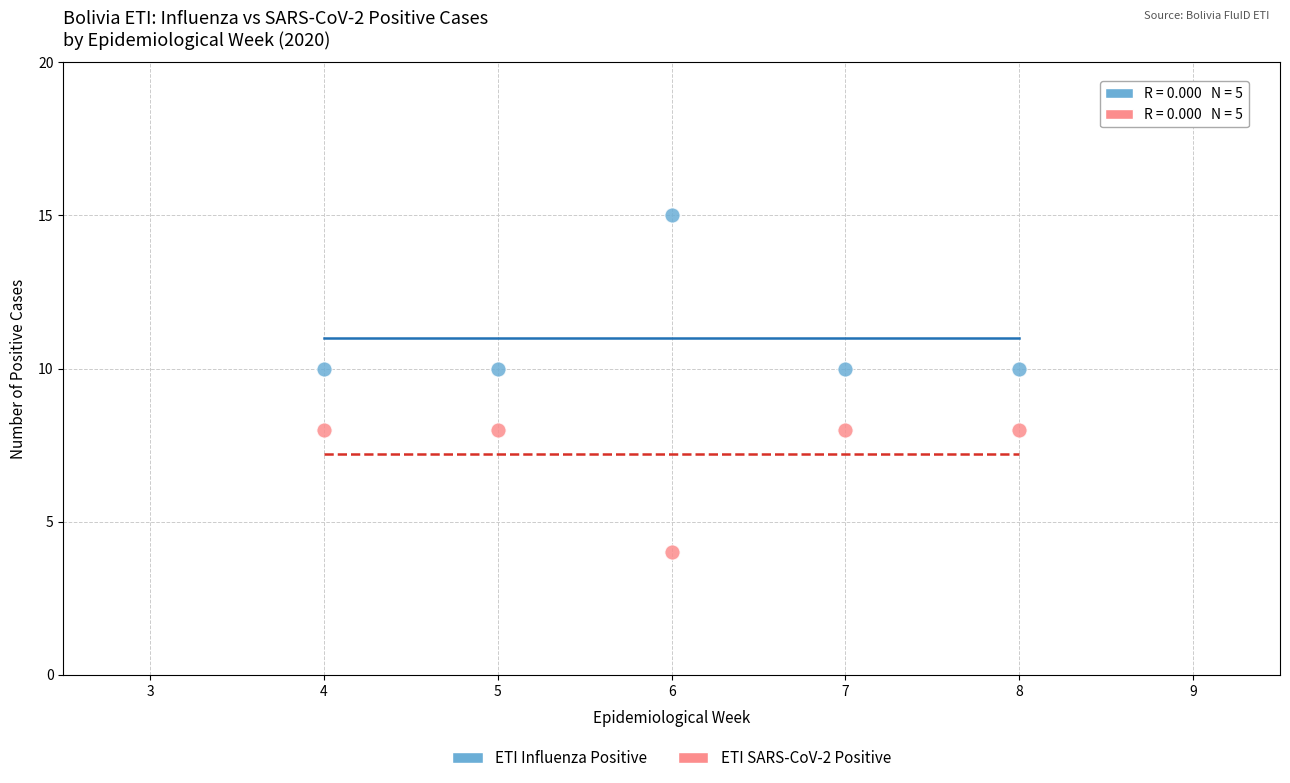

Which series has the largest Y range (max minus min)?

ETI Influenza Positive